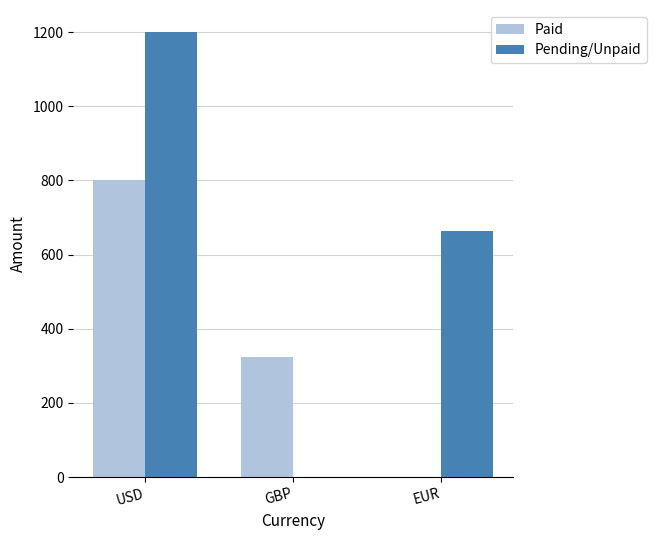

Which series has the largest total across all categories?

Pending/Unpaid